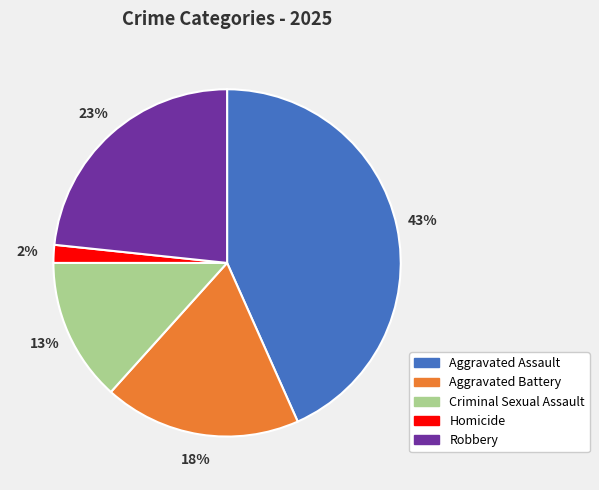

How many slices are in this pie chart?

5